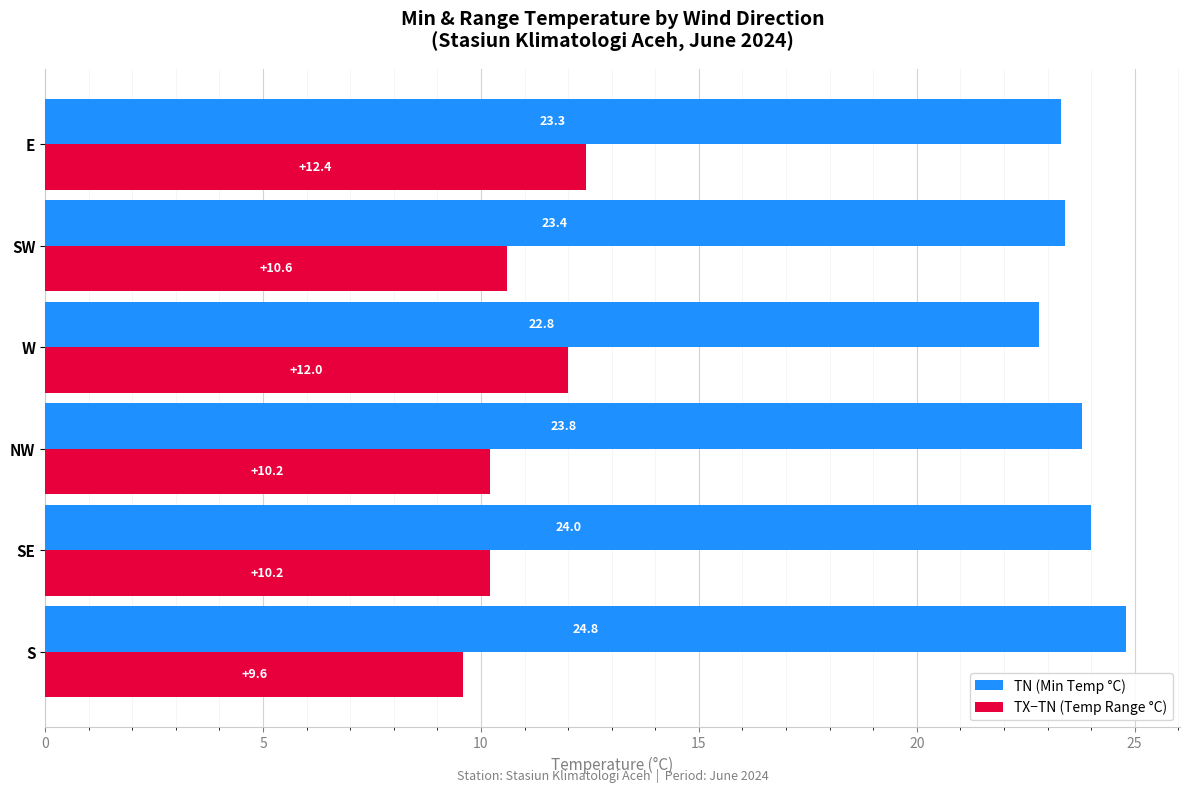

The value of TX−TN (Temp Range °C) at NW is 17.6. True or false?

False